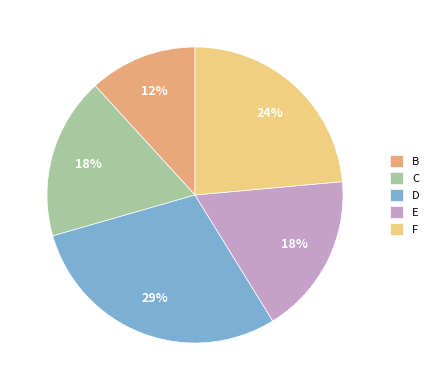

True or false: C accounts for 4% of the total.

False